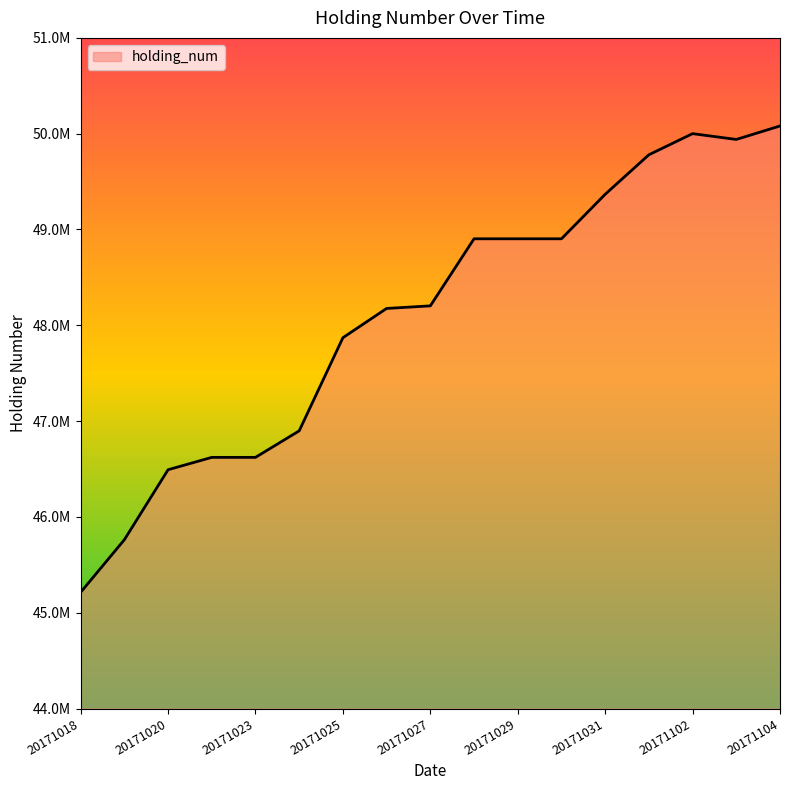

What is the difference between the second highest and second lowest values?

4238500